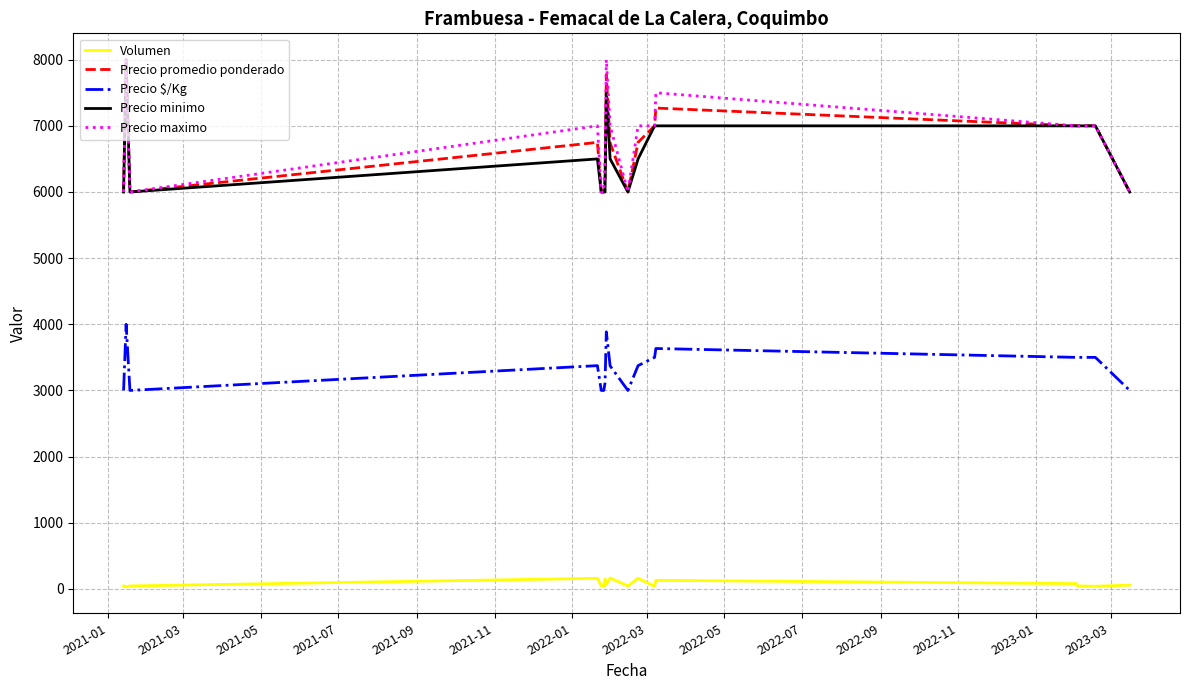

True or false: Precio $/Kg and Precio maximo intersect in this chart.

False